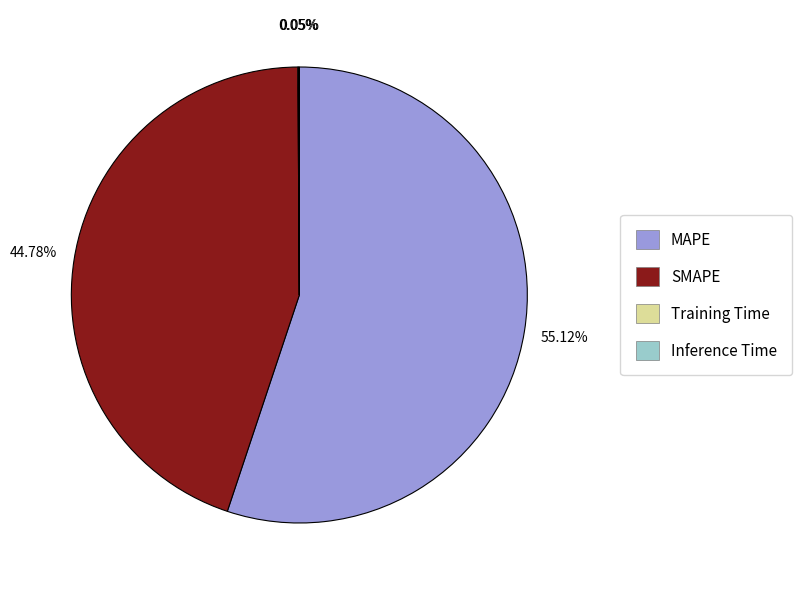

Is there any slice that represents more than half of the pie?

Yes